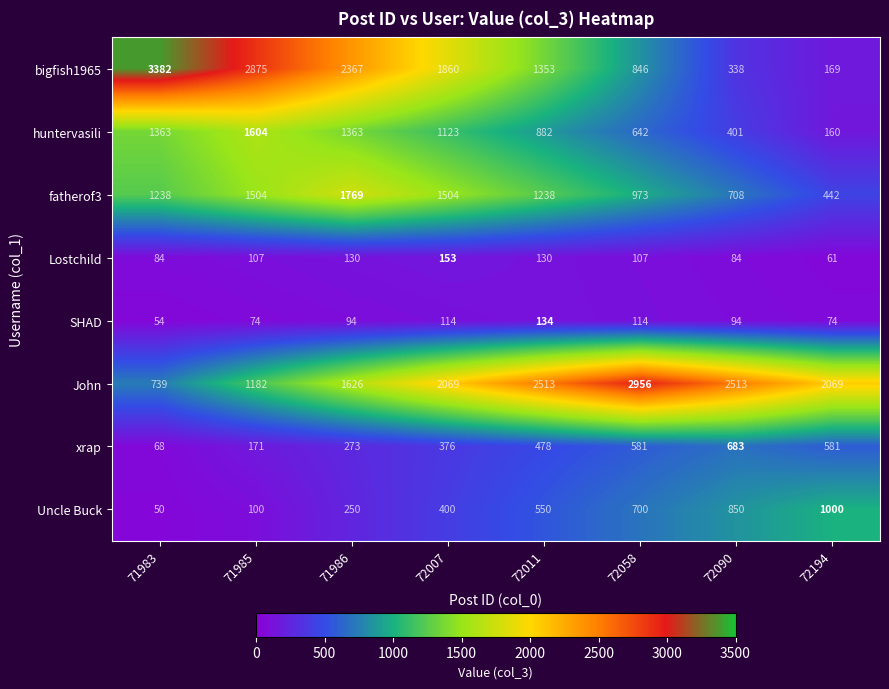

Which category has the lowest value in the John series?

71983